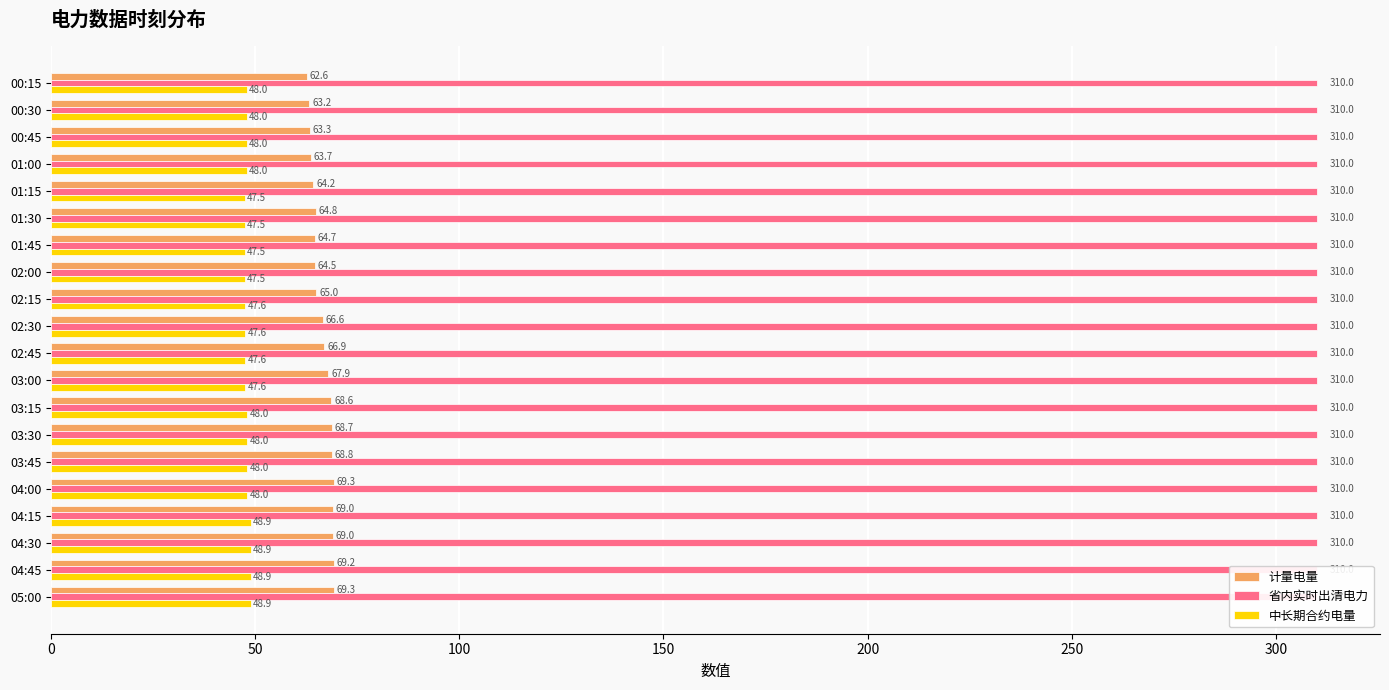

Is it true that 计量电量 equals 17.4 at 02:15?

False